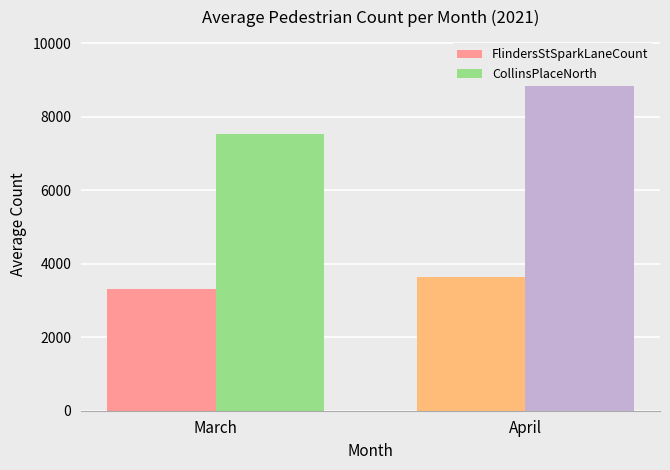

At which label does FlindersStSparkLaneCount reach its minimum?

March